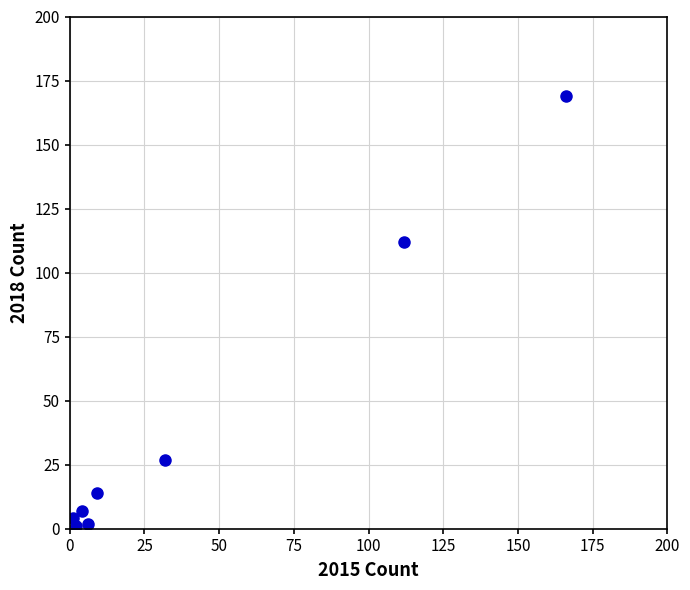

What is the range of X values (max minus min)?

165